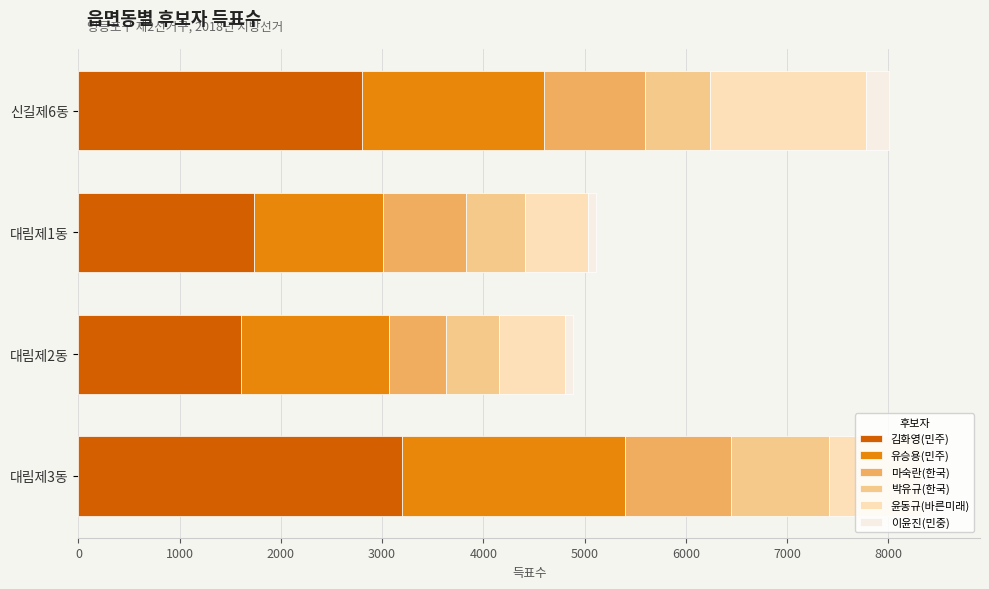

What is the highest value of the 김화영(민주) series?

3197